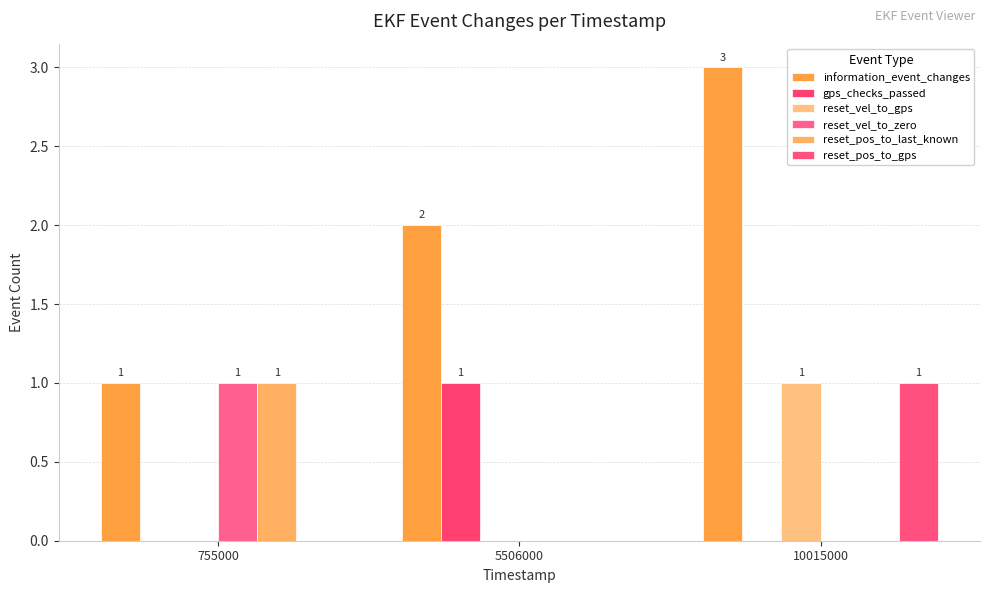

Reading left to right, what are all the values shown in this chart?

information_event_changes: 755000=1	5506000=2	10015000=3
gps_checks_passed: 755000=0	5506000=1	10015000=0
reset_vel_to_gps: 755000=0	5506000=0	10015000=1
reset_vel_to_zero: 755000=1	5506000=0	10015000=0
reset_pos_to_last_known: 755000=1	5506000=0	10015000=0
reset_pos_to_gps: 755000=0	5506000=0	10015000=1